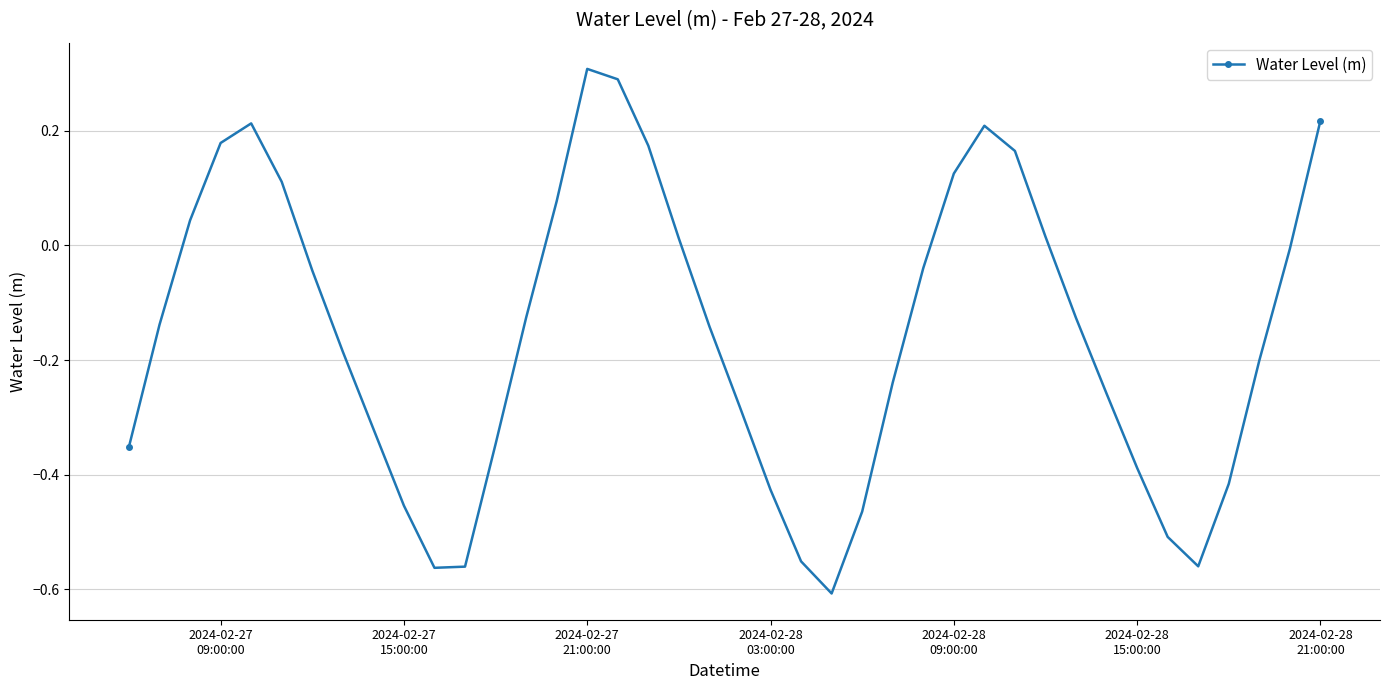

How many series are shown in this chart?

1